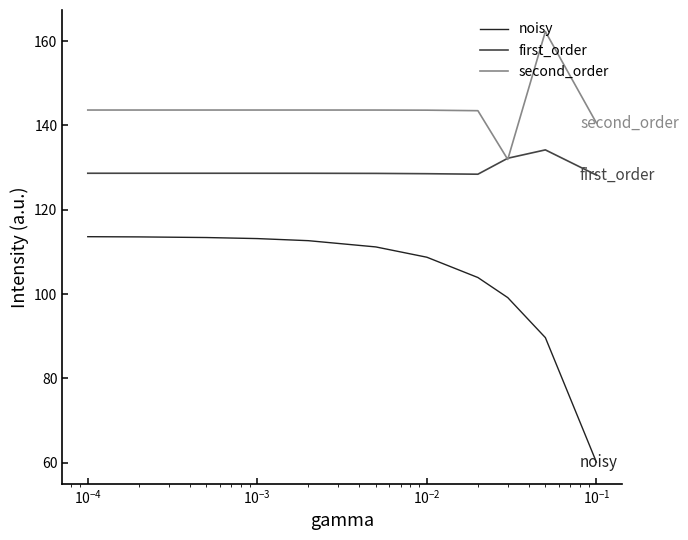

What is the minimum value for noisy?

60.1